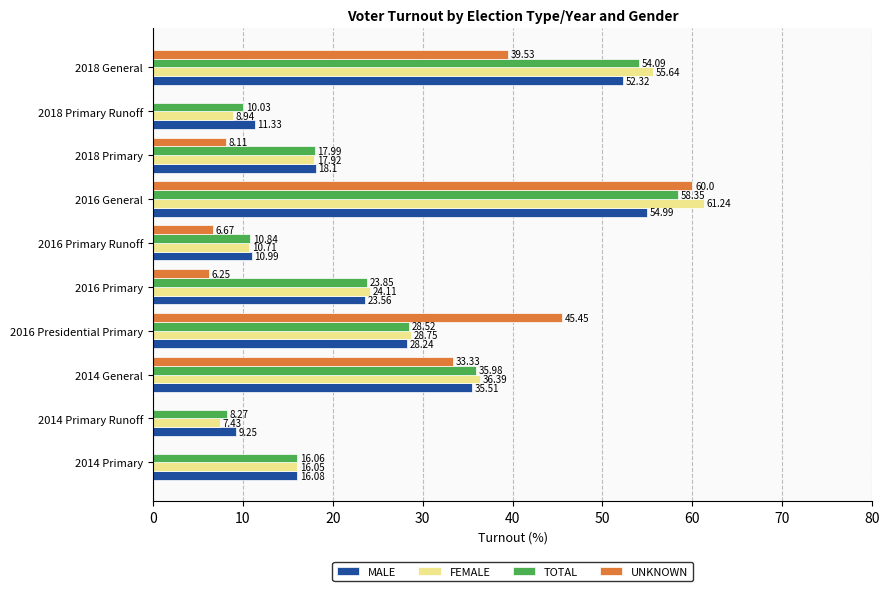

What is the total value across all series at 2018 Primary?

62.1